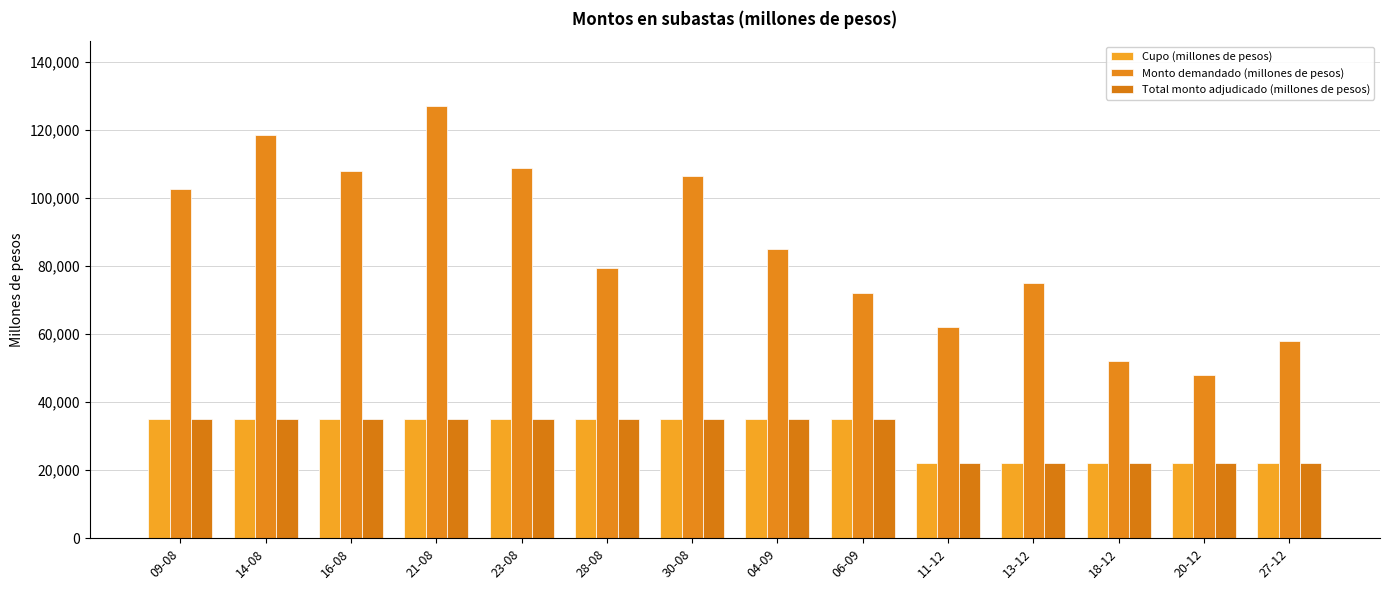

Which category has the highest value across all series?

21-08